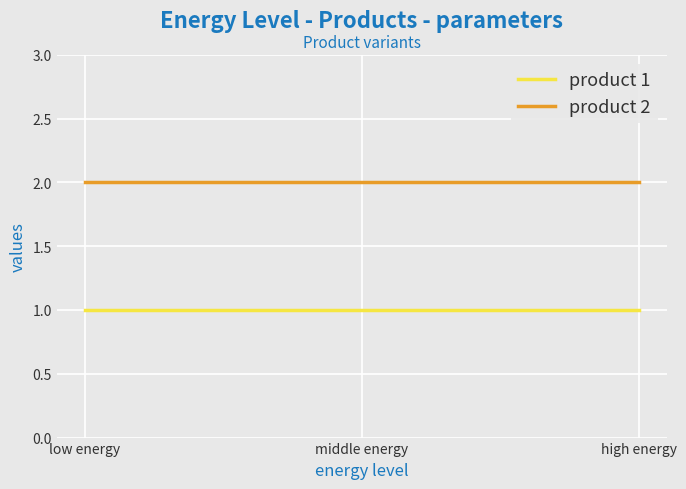

What is the sum of all product 2 values?

6